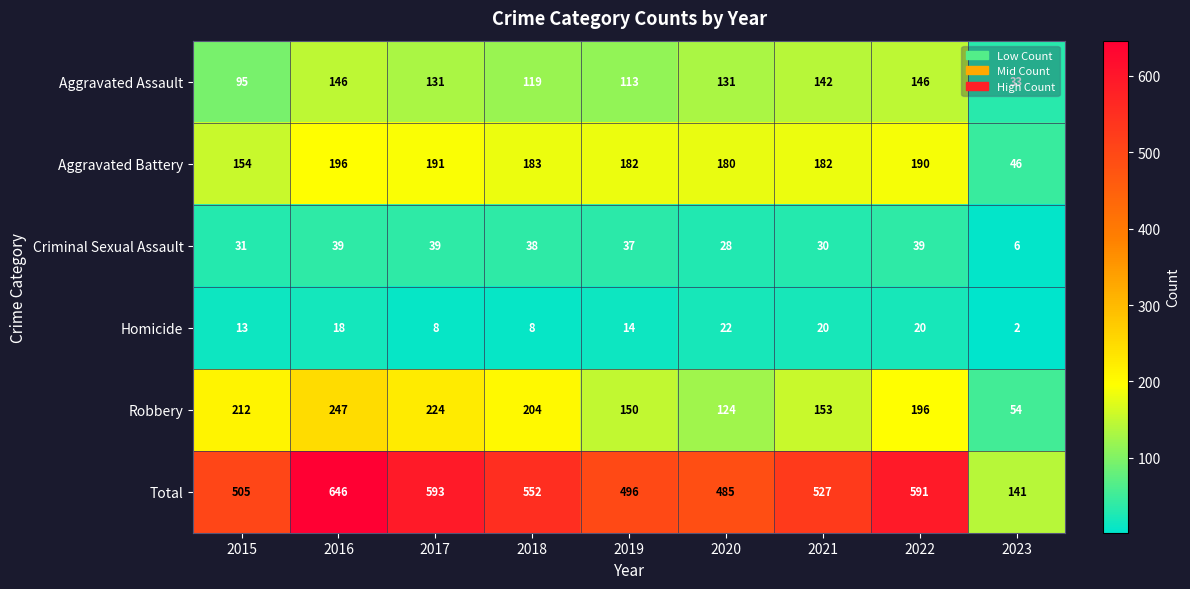

Which series changed the most between 2015 and 2017?

Total